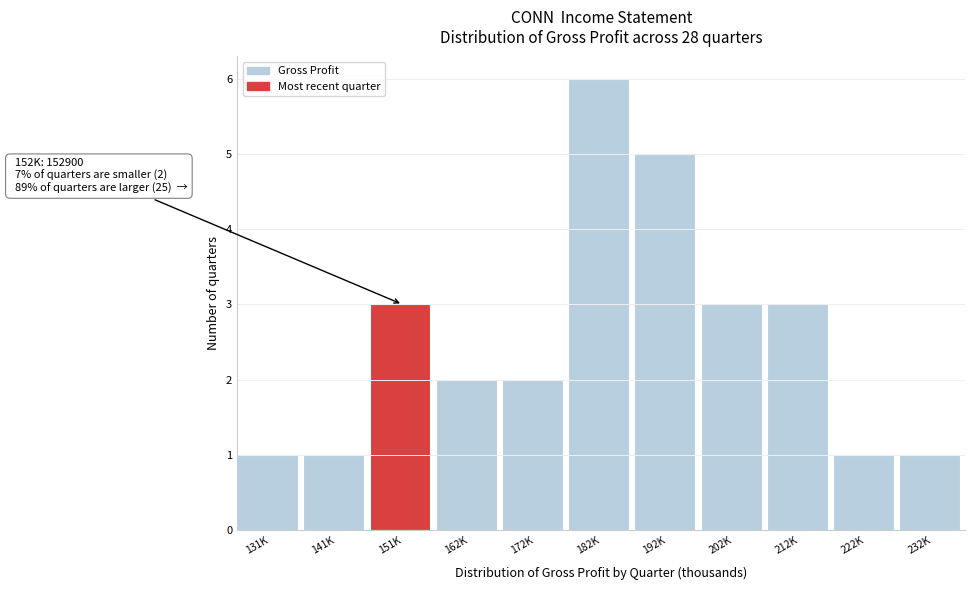

Reading left to right, extract all data points from this chart.

1	1	3	2	2	6	5	3	3	1	1